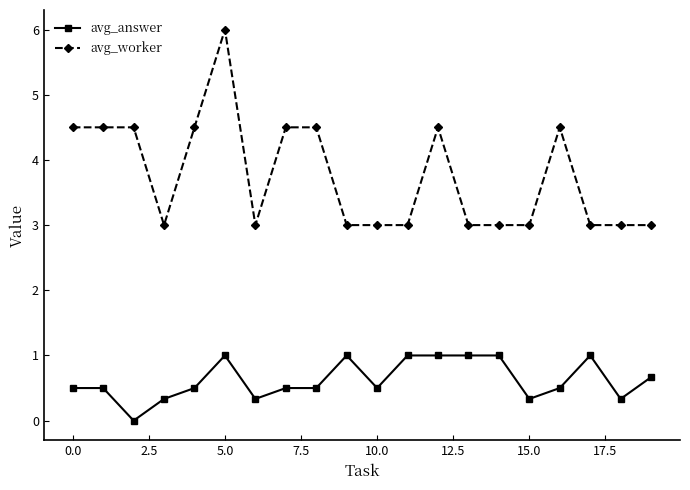

What are all the series names shown in the legend?

avg_answer, avg_worker